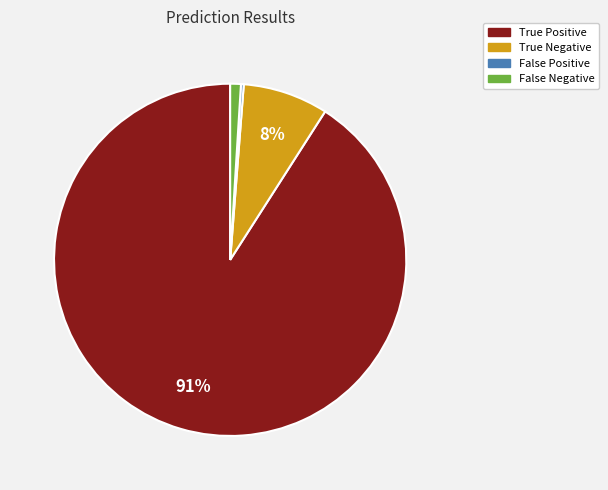

Does any single category account for the majority?

Yes